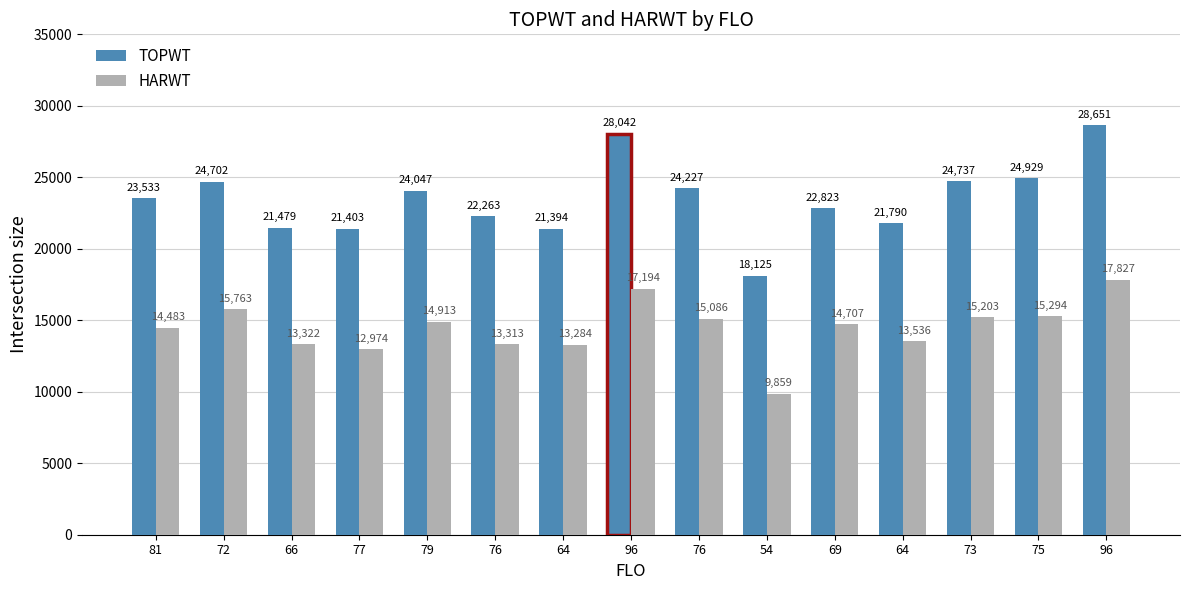

At which category is the sum across all series the highest?

96